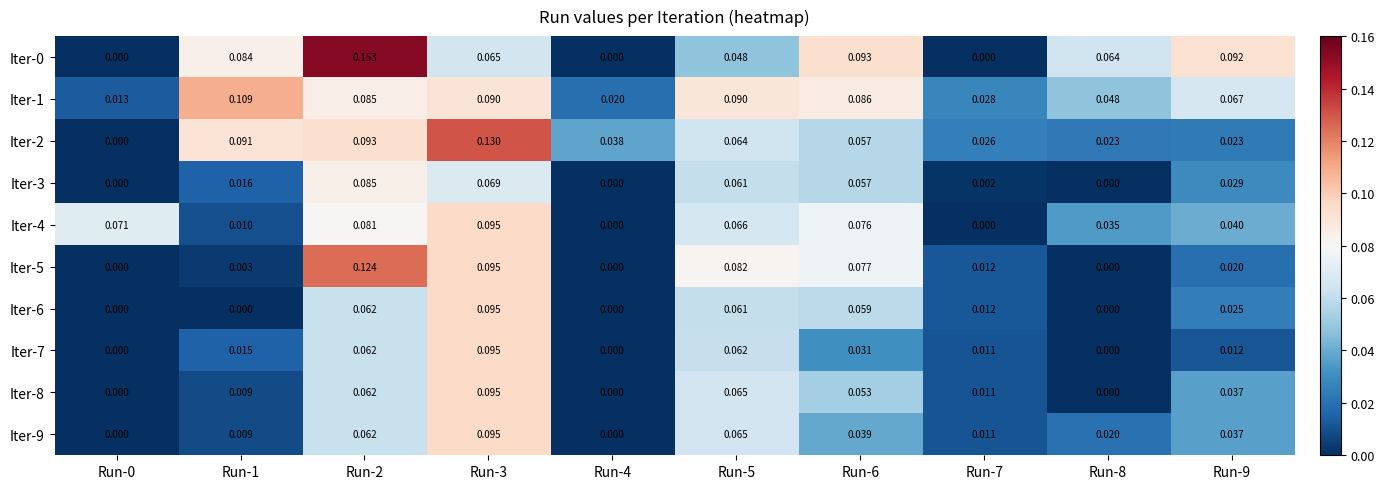

Which series changed the most between Run-1 and Run-6?

Iter-5